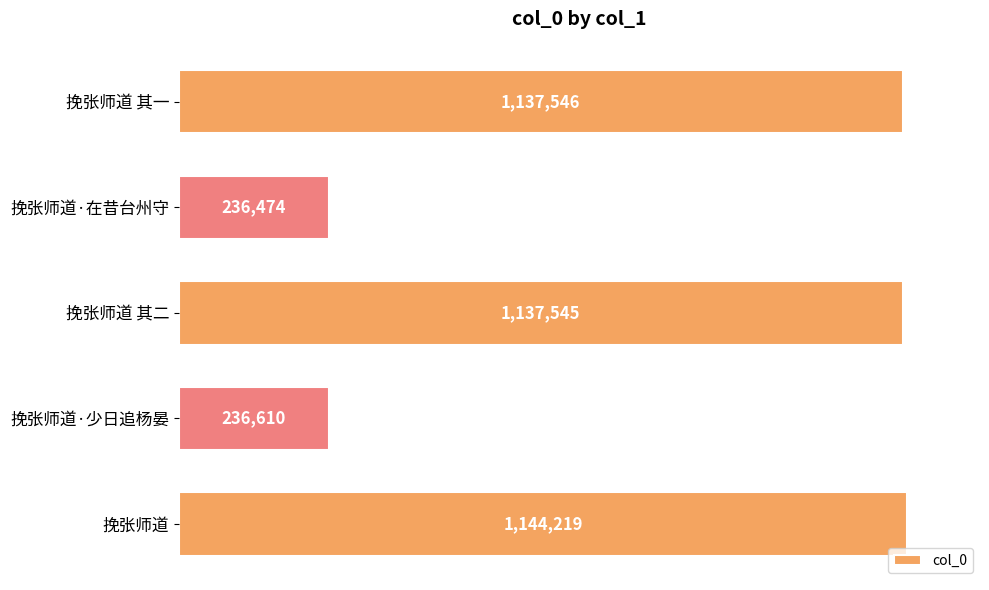

List the labels in order of value, largest first.

挽张师道, 挽张师道 其一, 挽张师道 其二, 挽张师道·少日追杨晏, 挽张师道·在昔台州守